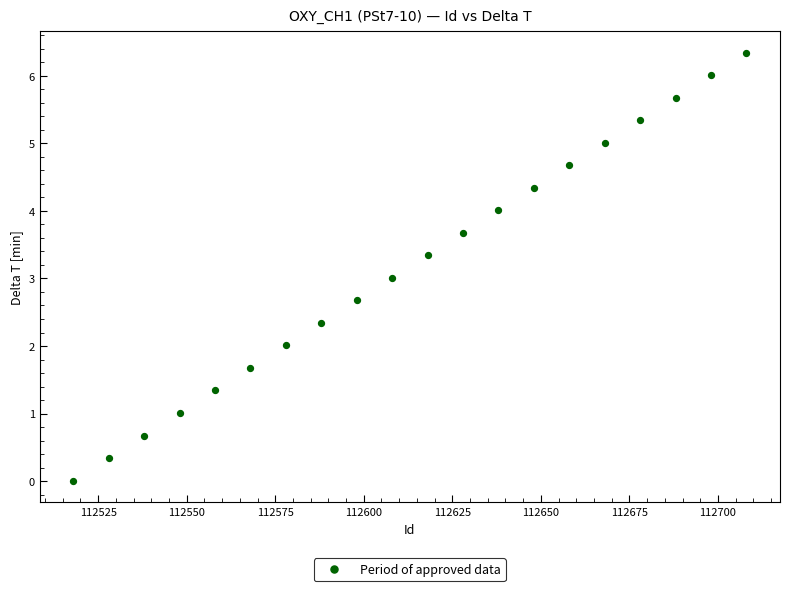

What is the range of Y values (max minus min)?

6.3